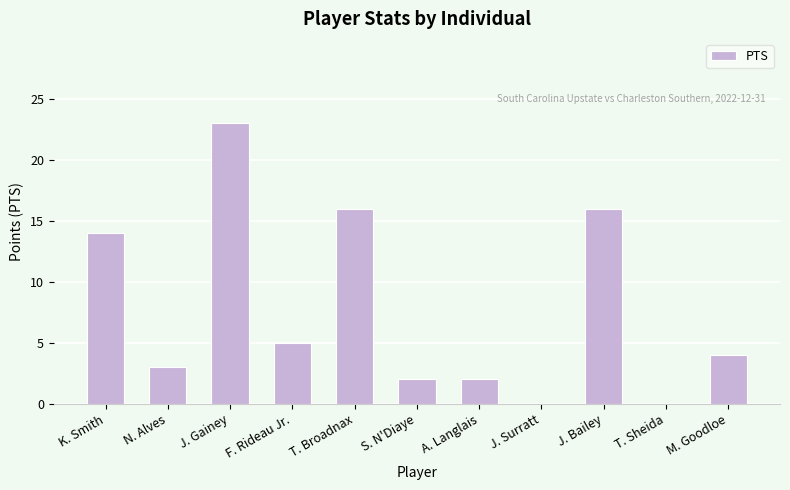

Count the number of data series in this chart.

1